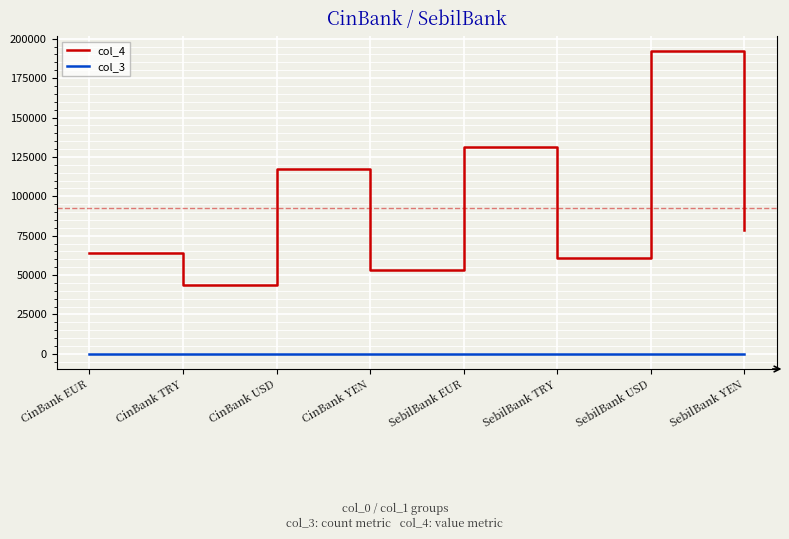

What is the sum of the col_3 values at CinBank USD and CinBank EUR?

12